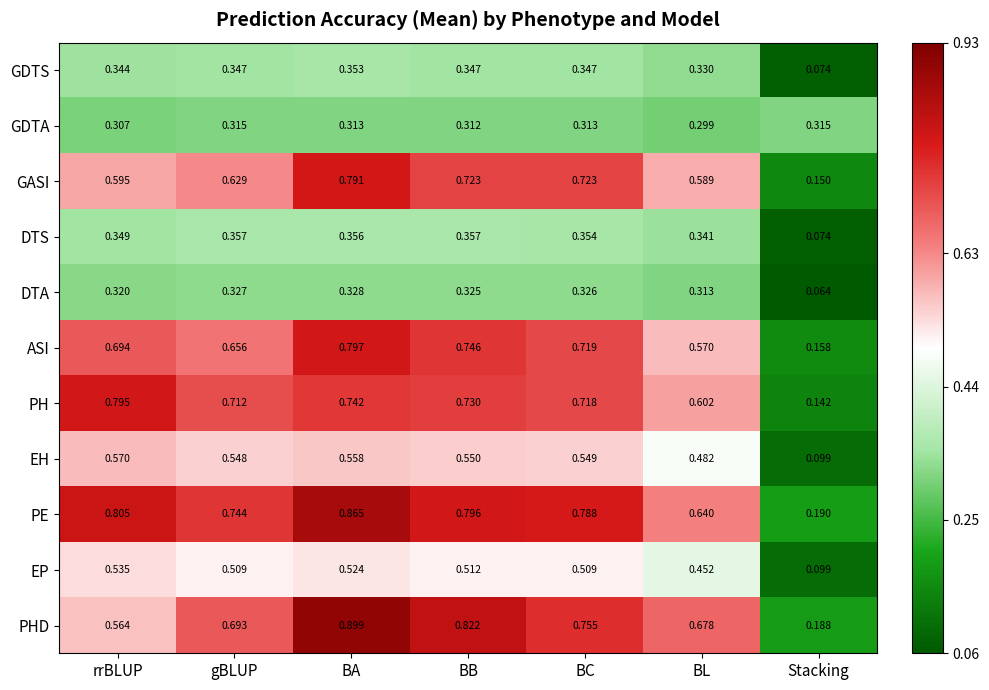

Which series changed the most between BL and Stacking?

PHD